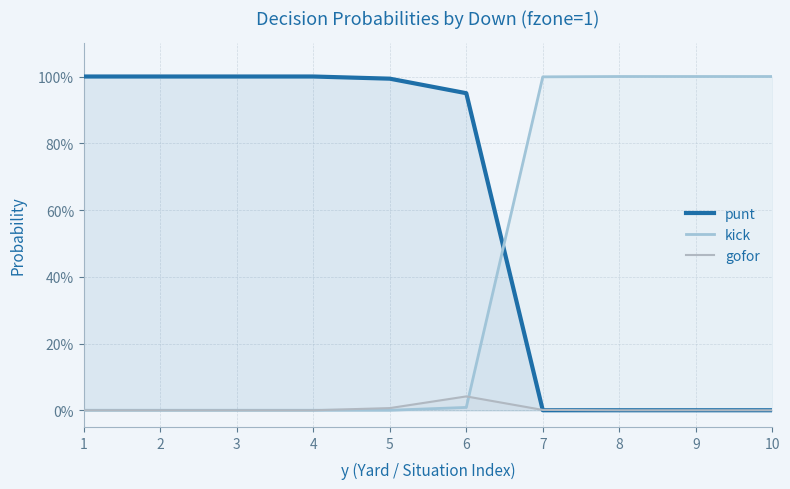

Rank the categories by kick value from highest to lowest.

8, 9, 10, 7, 6, 1, 2, 3, 4, 5